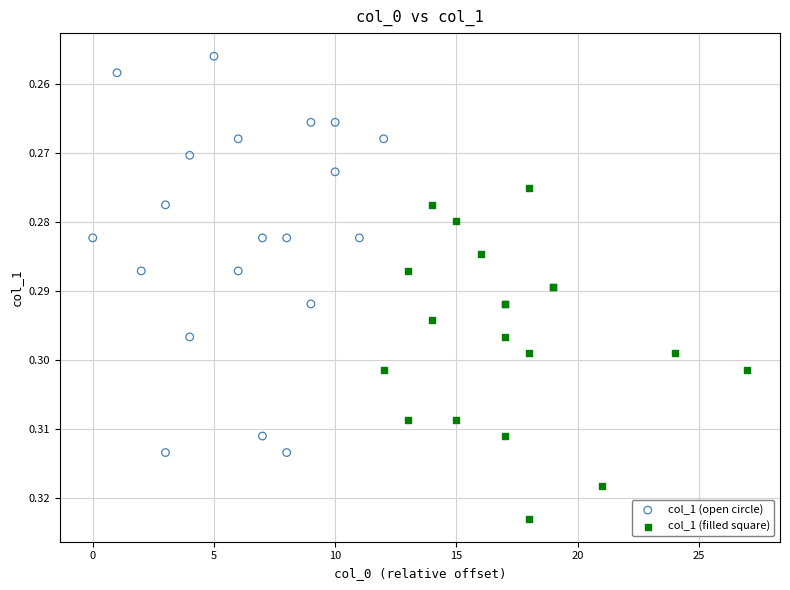

What are all the series names shown in the legend?

col_1 (open circle), col_1 (filled square)